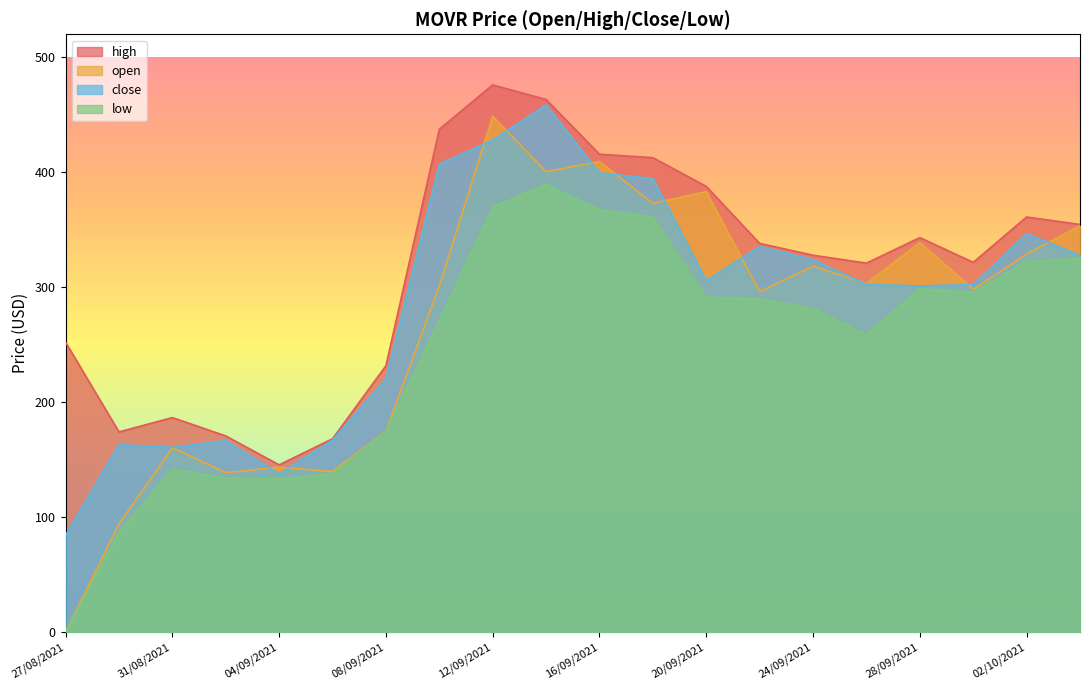

What is the sum of the close values at 12/09/2021 and 18/09/2021?

822.5